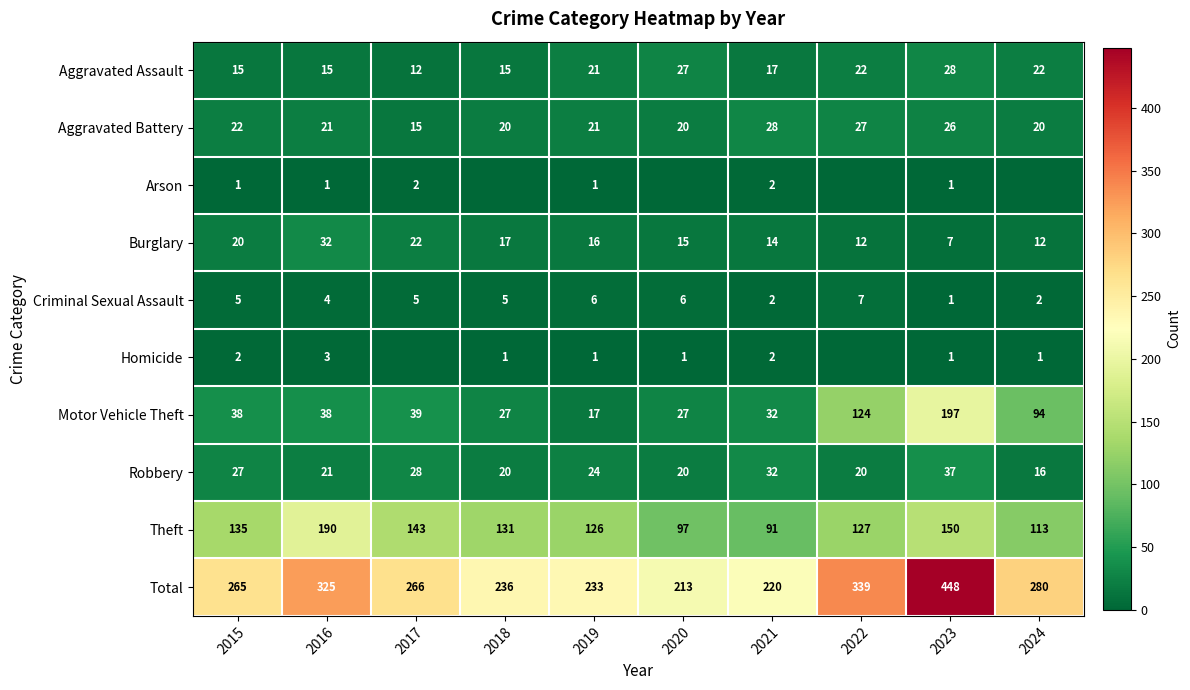

What is the difference between the Criminal Sexual Assault values at 2019 and 2016?

2